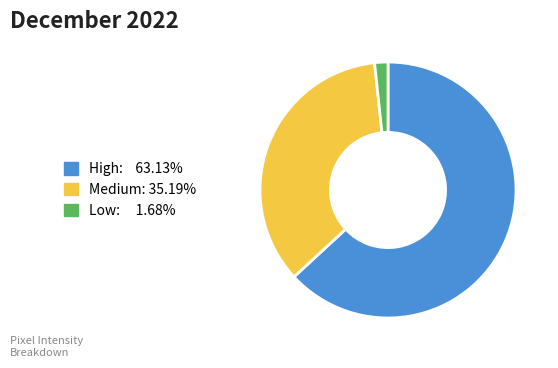

Combined, do Low: 1.68% and High: 63.13% account for over 50%?

Yes